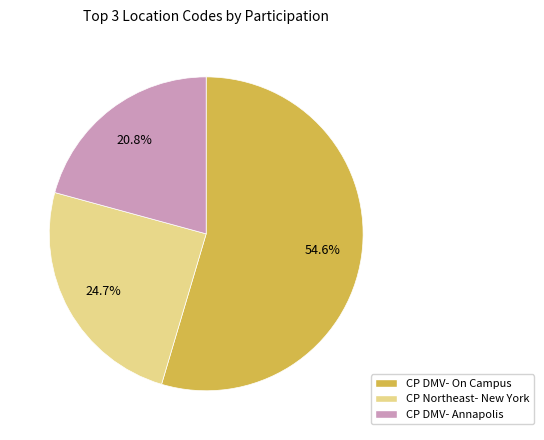

How many segments does this pie chart have?

3